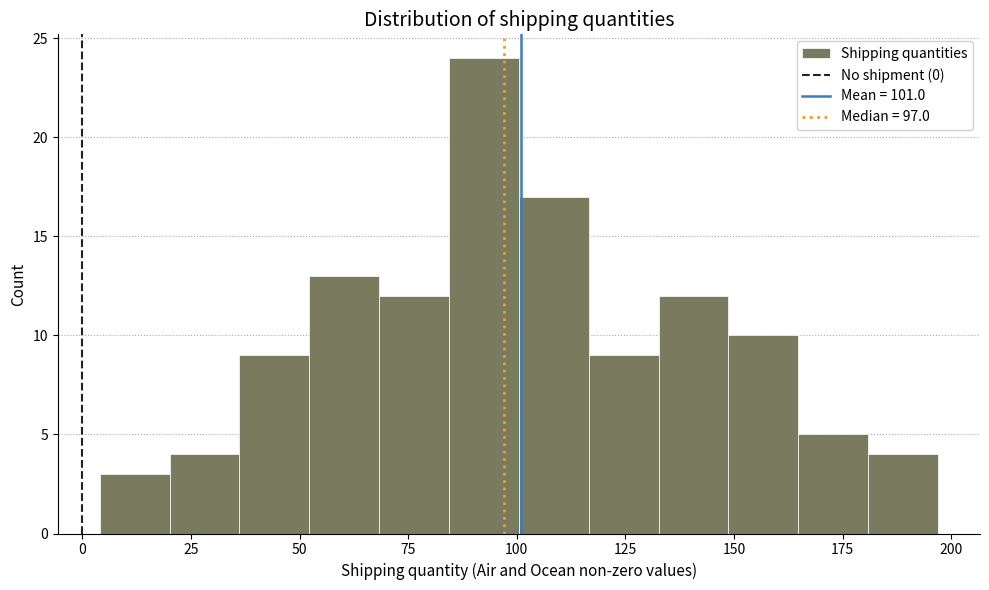

Read against the x-axis, roughly where is the centre of the tallest bar?

90